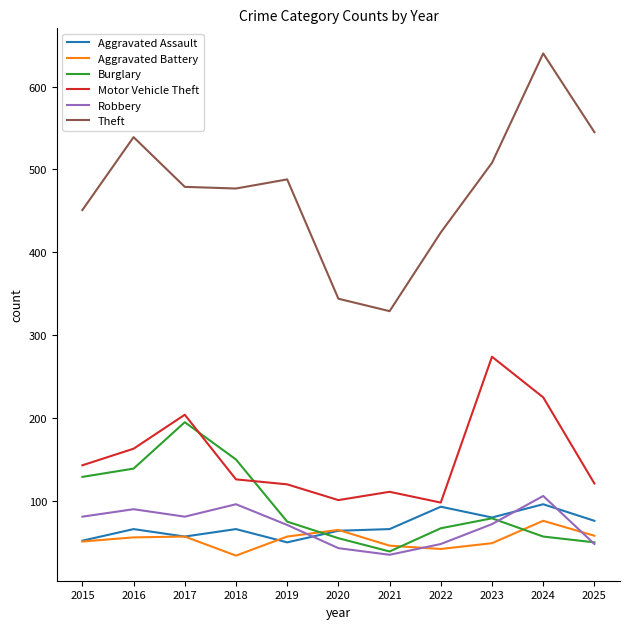

How many values in the Aggravated Battery series are below 56?

5